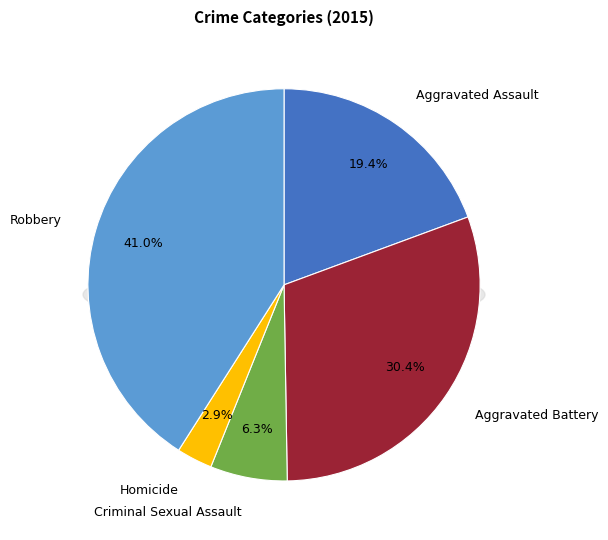

The Aggravated Assault slice represents 19% of the pie. True or false?

True